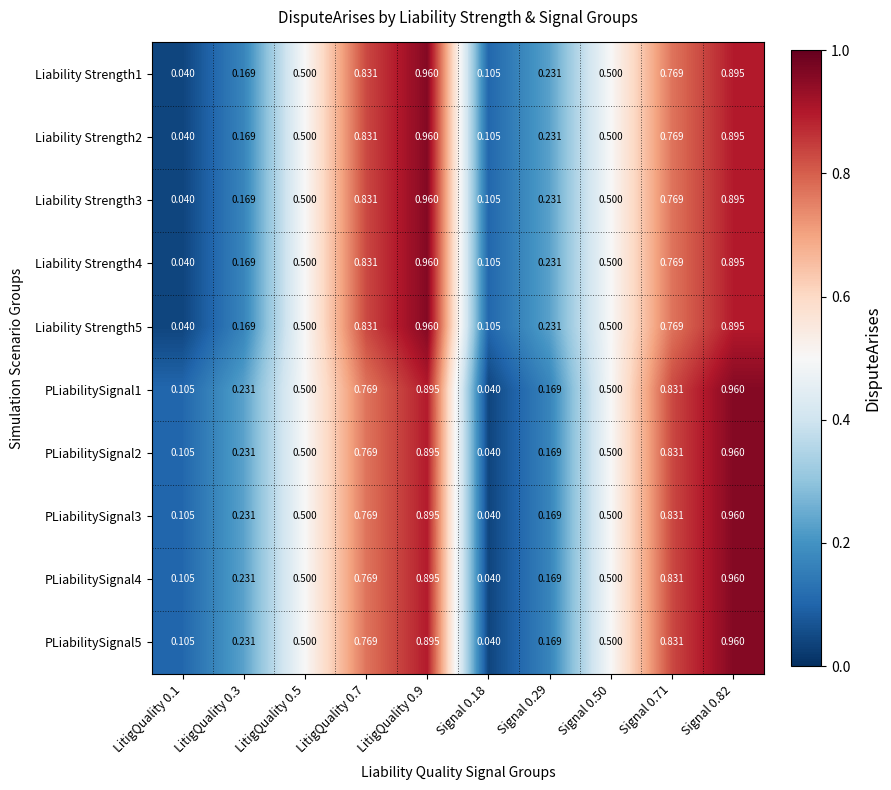

Is the value of PLiabilitySignal3 at Signal 0.71 greater than the value of Liability Strength2 at Signal 0.71?

Yes